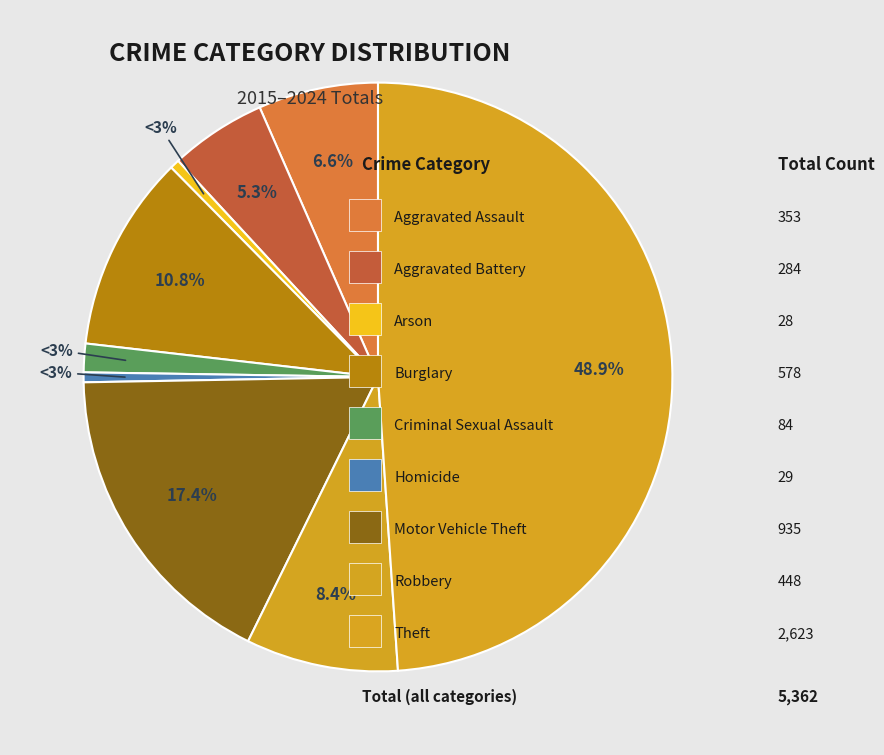

Combined, do Criminal Sexual Assault and Robbery account for over 50%?

No